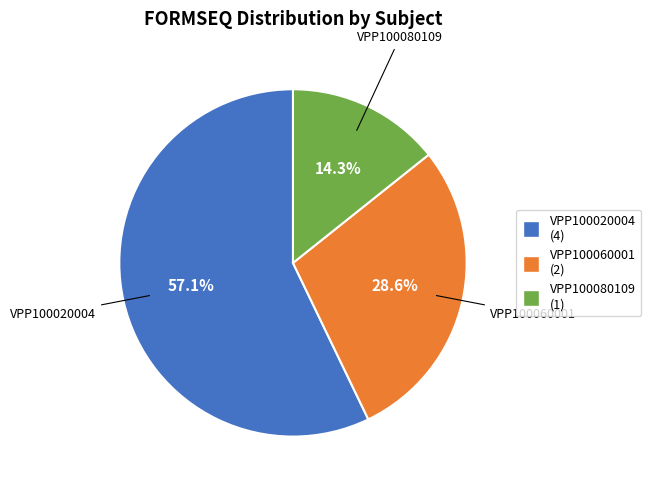

Do VPP100060001 and VPP100020004 together represent more than half of the pie?

Yes